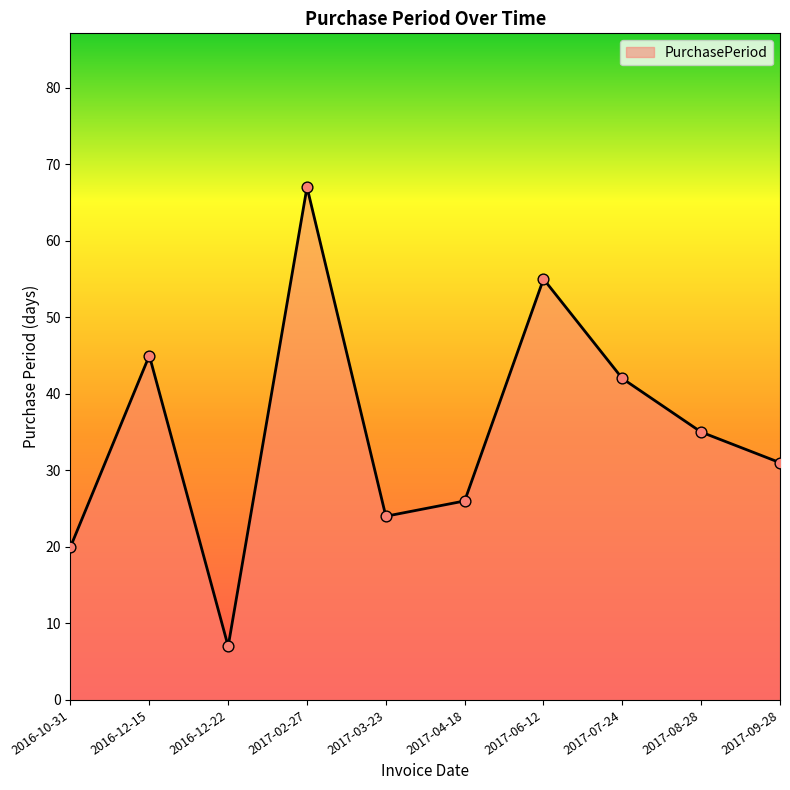

Which has a higher value, 2017-08-28 or 2016-12-22?

2017-08-28